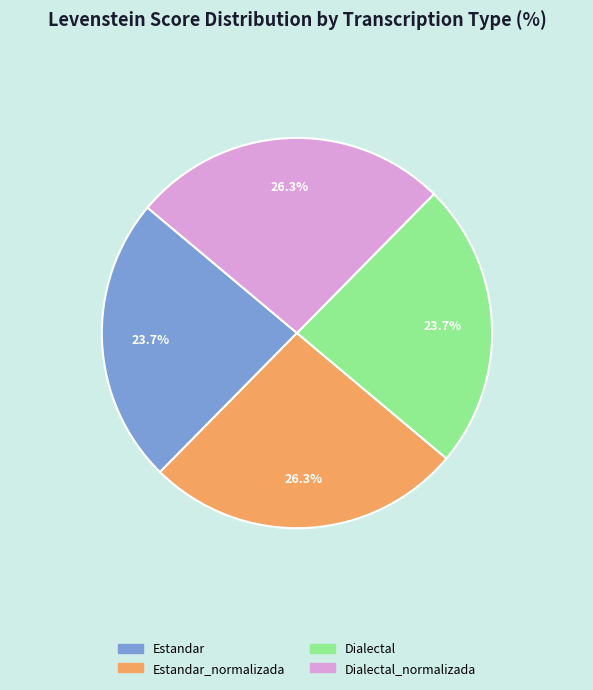

Is there a majority slice in this chart?

No